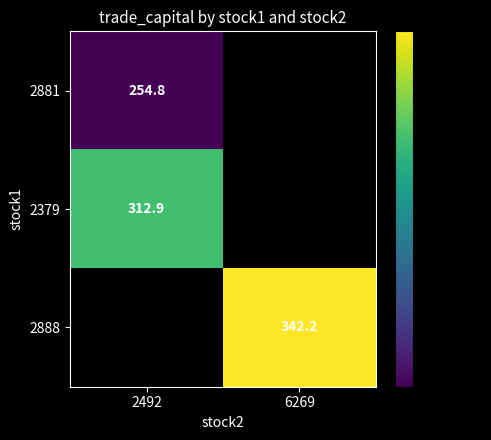

Is the value of 2379 at 2492 greater than the value of 2881 at 2492?

Yes